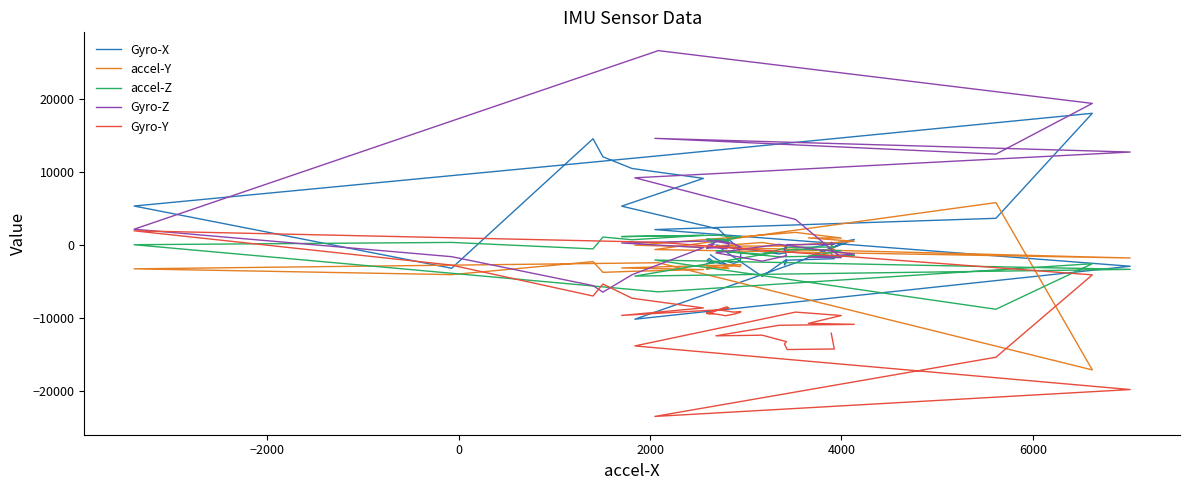

The value of Gyro-X at 39 is -2036. True or false?

False